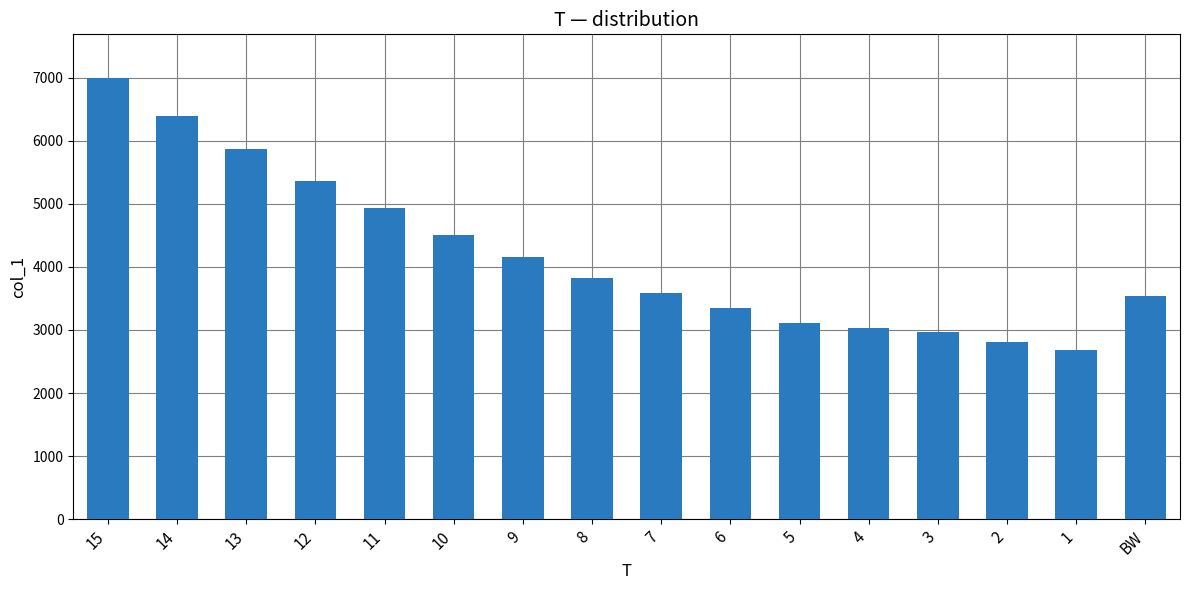

What is the label of the 4th bar from the right?

3